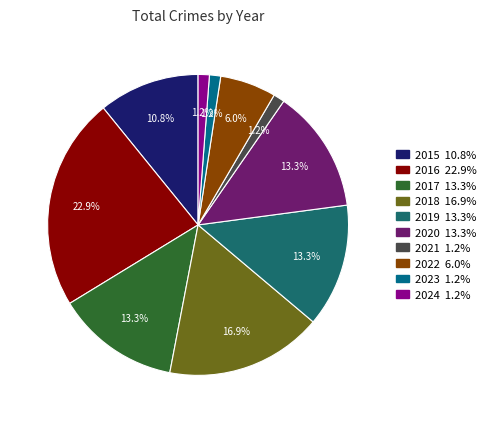

Which has a higher value, 2015 or 2023?

2015